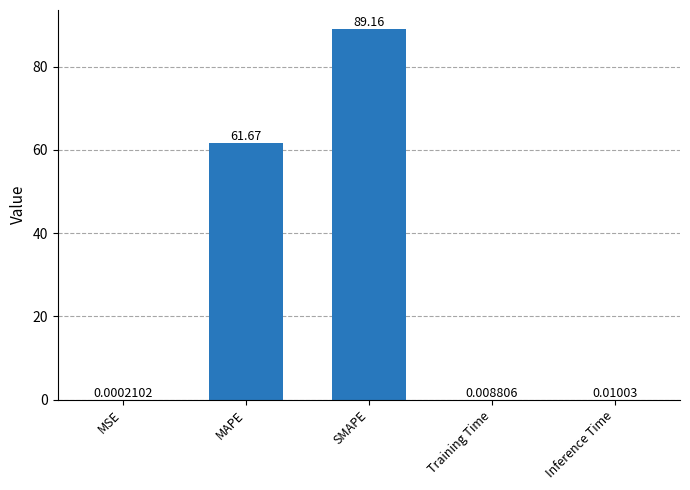

Where is the data nearest to the value 44?

MAPE